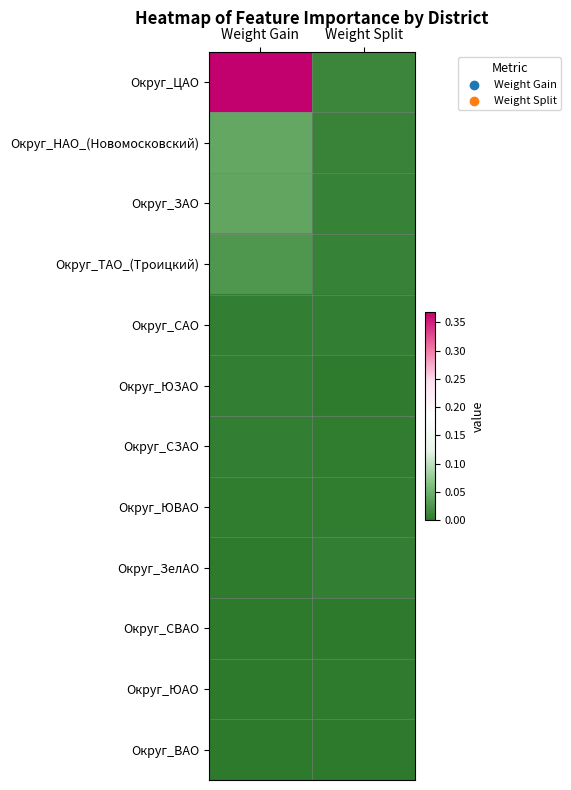

What is the greatest value displayed?

0.4